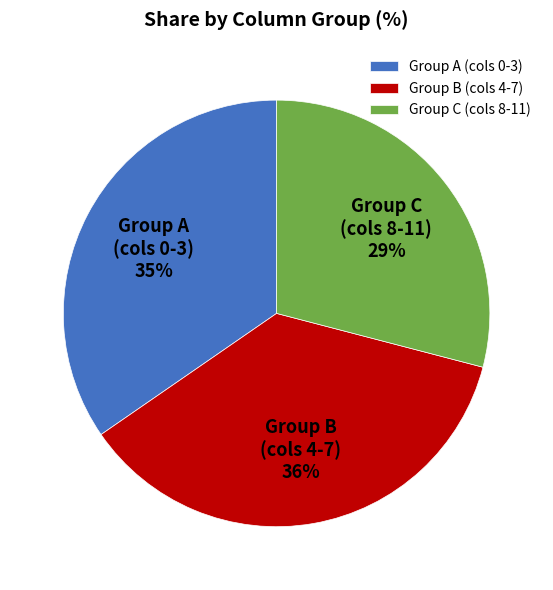

Do Group A (cols 0-3) and Group C (cols 8-11) together represent more than half of the pie?

Yes